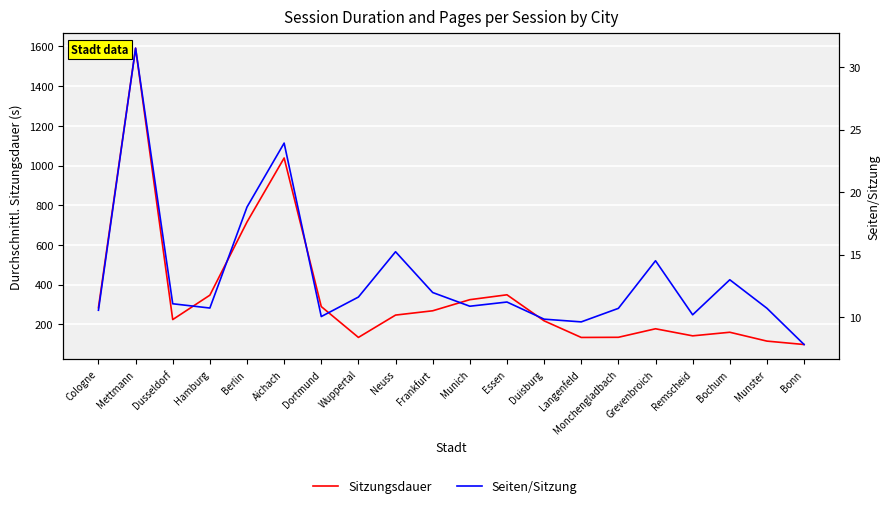

True or false: Seiten/Sitzung and Sitzungsdauer intersect in this chart.

False